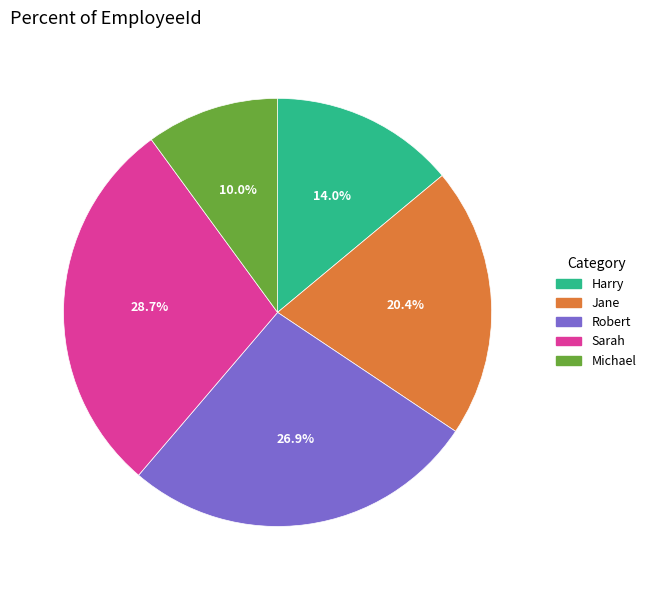

Count the number of slices in the pie.

5